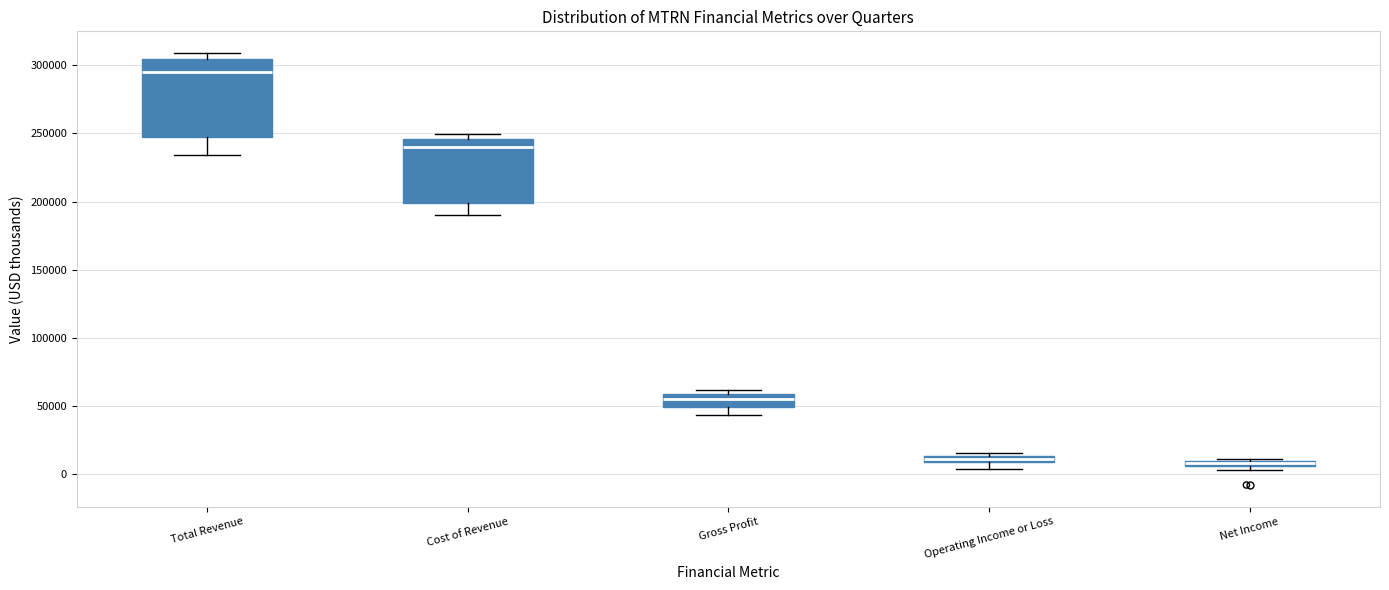

Which box is the tallest, from its lower edge to its upper edge?

Total Revenue